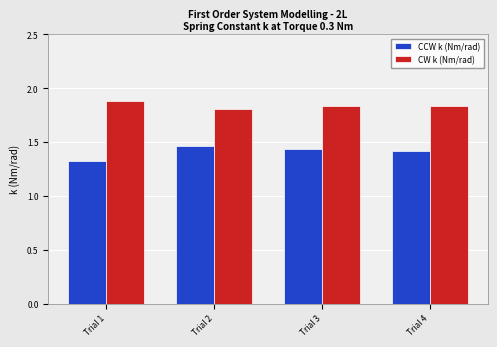

Rank the series at Trial 3 from lowest to highest value.

CCW k (Nm/rad), CW k (Nm/rad)